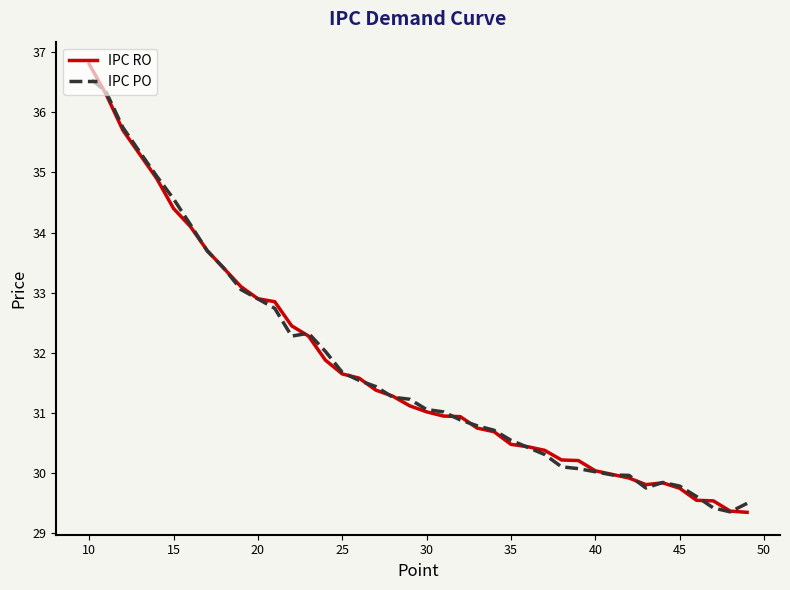

How many values in the IPC RO series are below 31?

19